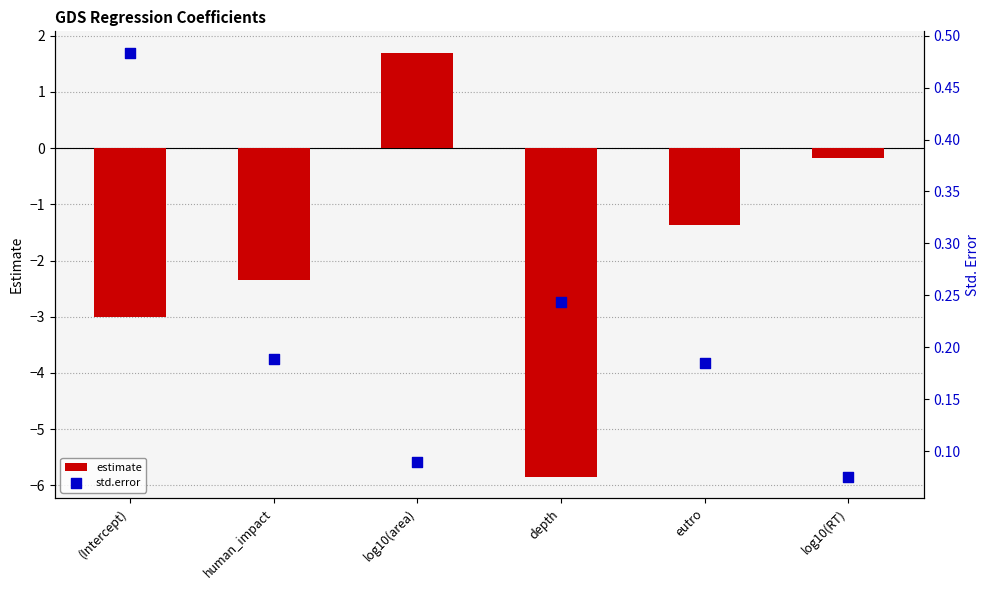

Which series reaches the maximum Y coordinate?

estimate